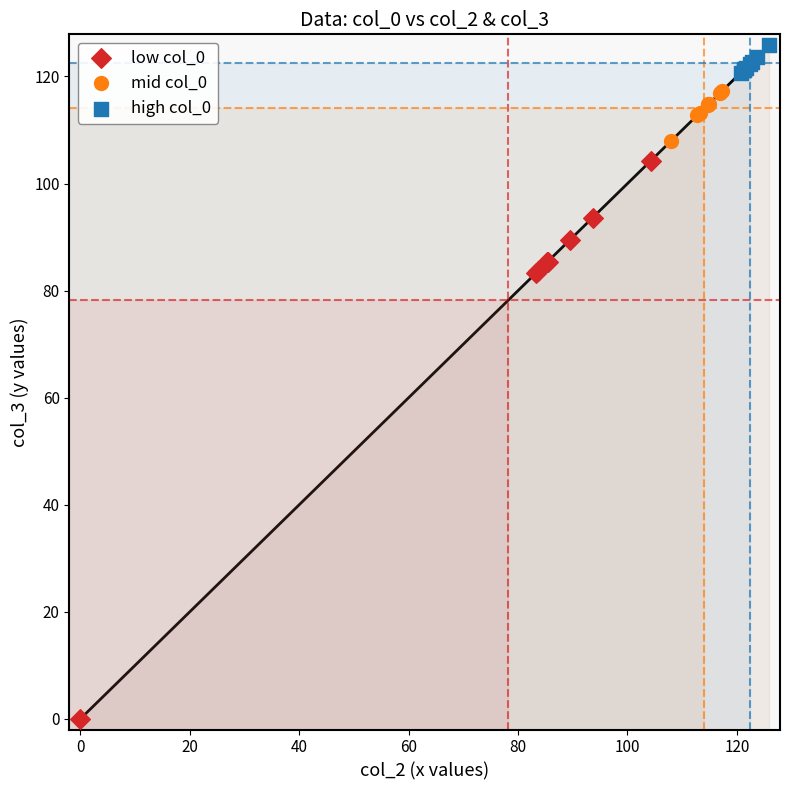

Which series has the largest Y range (max minus min)?

low col_0